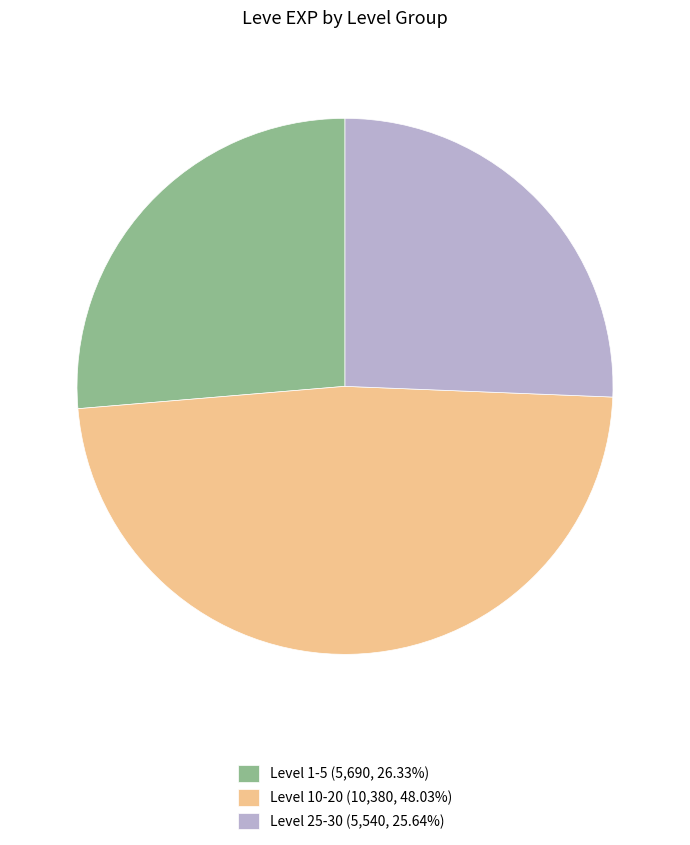

Is there a majority slice in this chart?

No